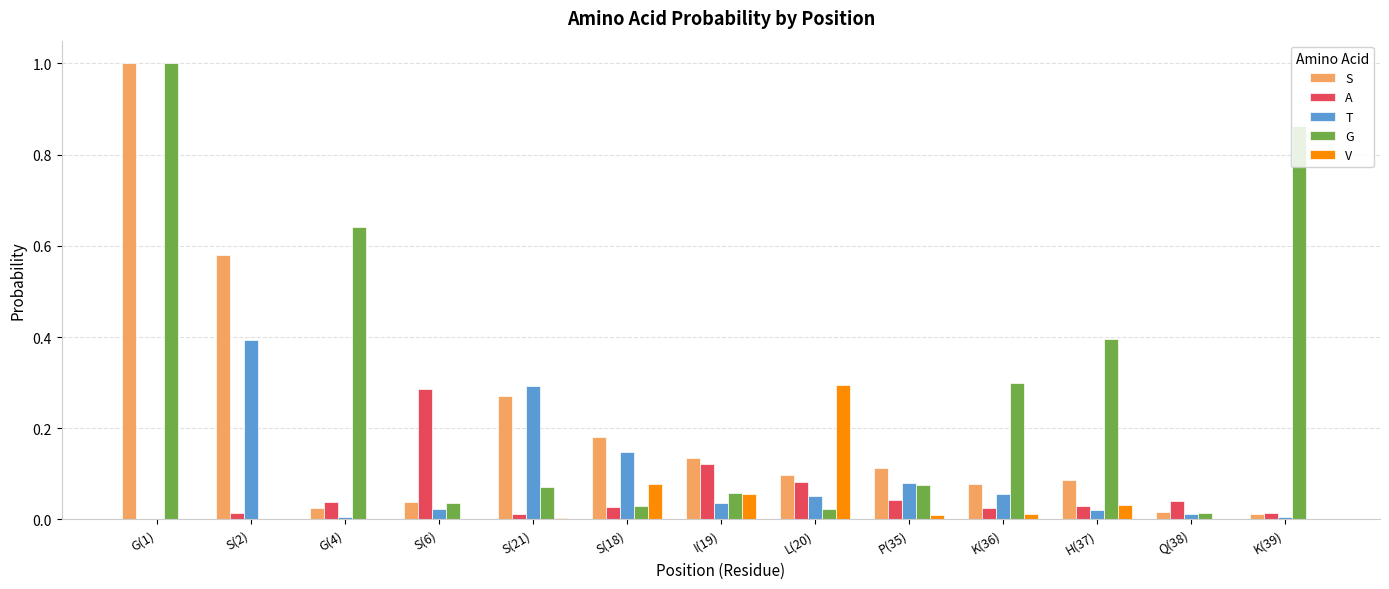

What is the sum of all S values?

2.6